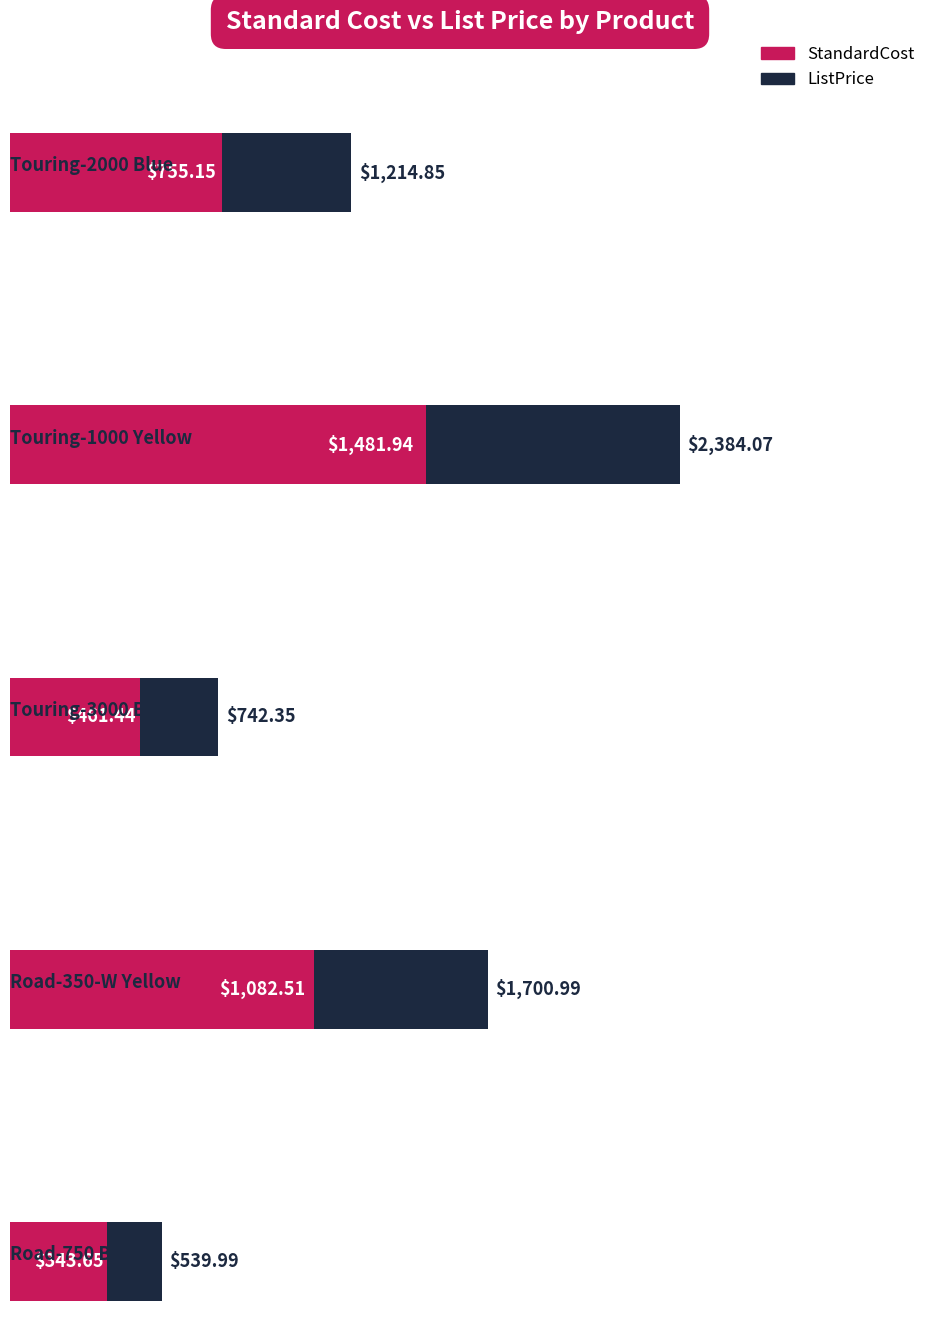

What position from the left is Touring-2000 Blue?

1